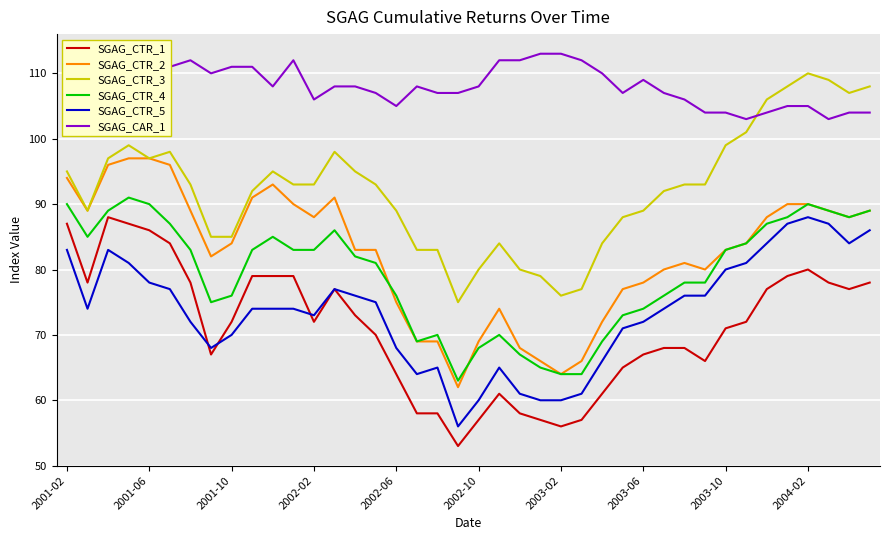

True or false: SGAG_CTR_4 and SGAG_CAR_1 cross at least once.

False